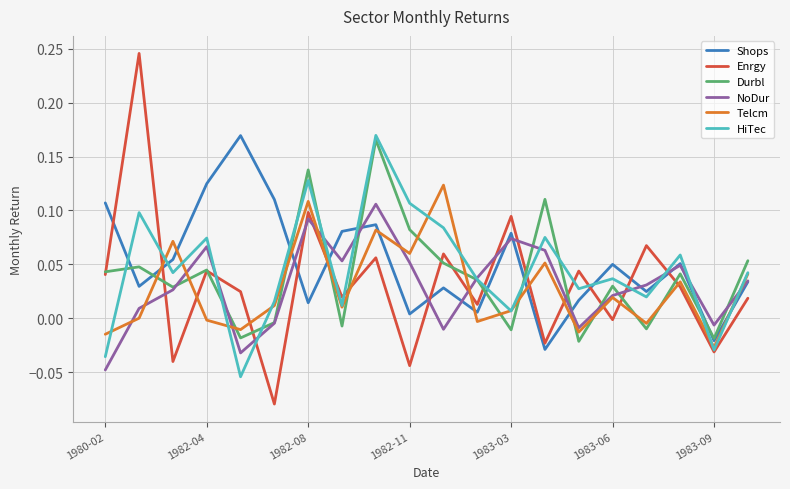

True or false: Telcm and Enrgy intersect in this chart.

True